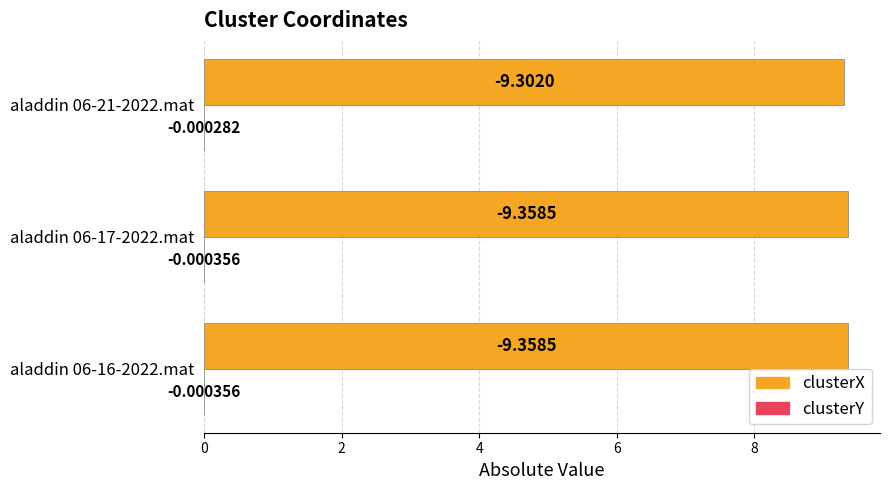

Which series changed the most between aladdin 06-17-2022.mat and aladdin 06-21-2022.mat?

clusterX